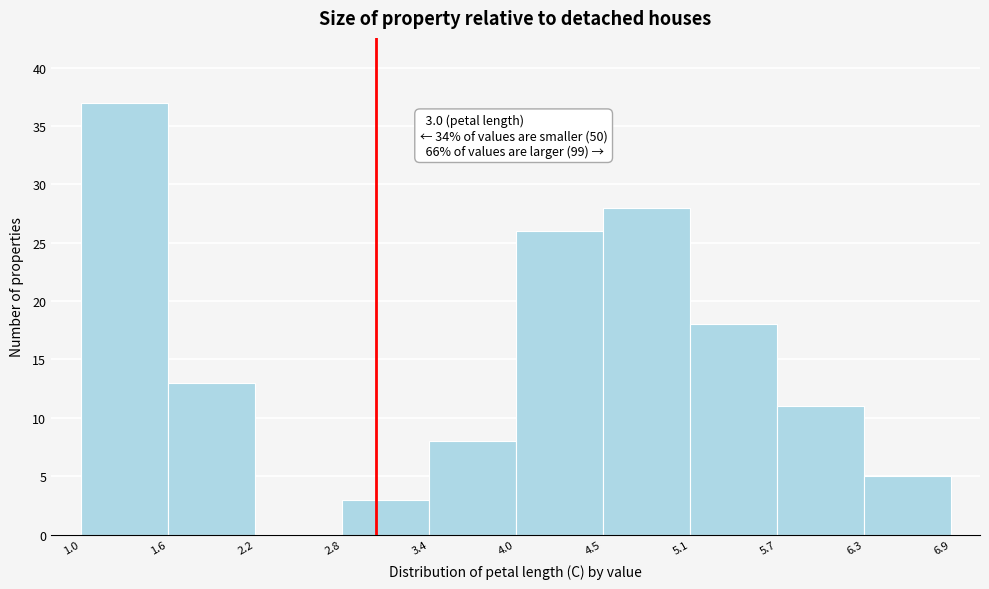

Over which range of the x-axis is the bar tallest?

1.0 to 1.6